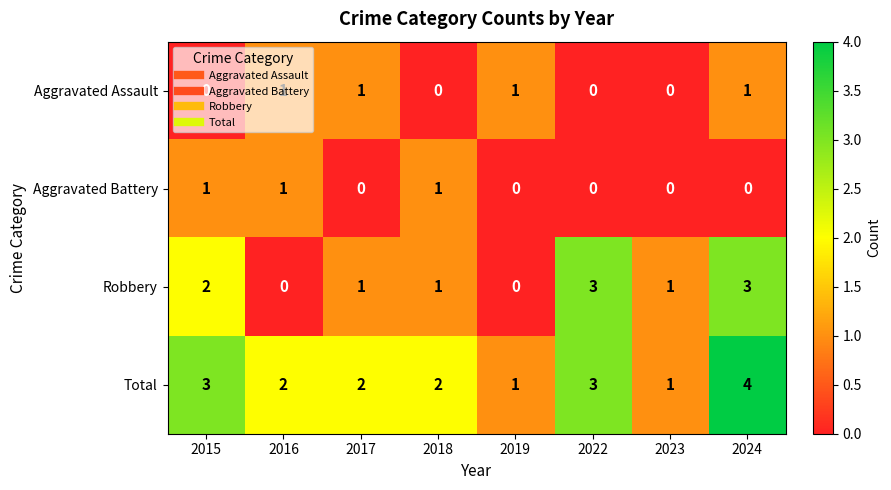

What is the maximum value shown in the chart?

4